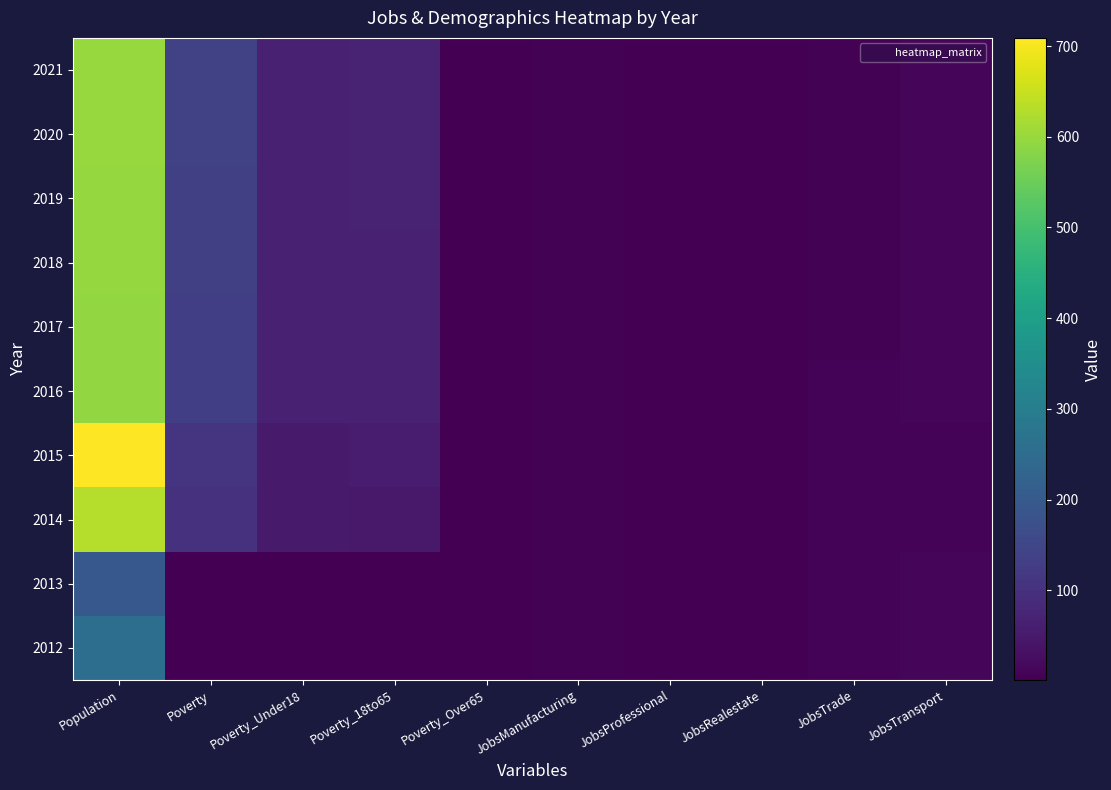

Rank the series at JobsProfessional from highest to lowest value.

2015, 2012, 2013, 2014, 2016, 2017, 2018, 2019, 2020, 2021